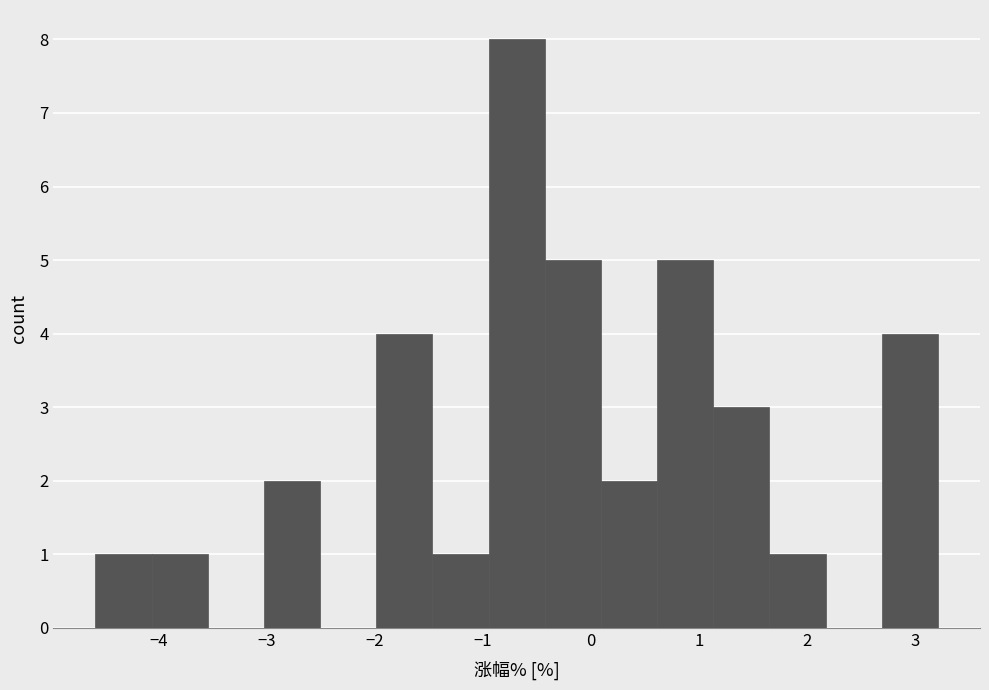

Which range on the x-axis has the tallest bar?

-0.9 to -0.4